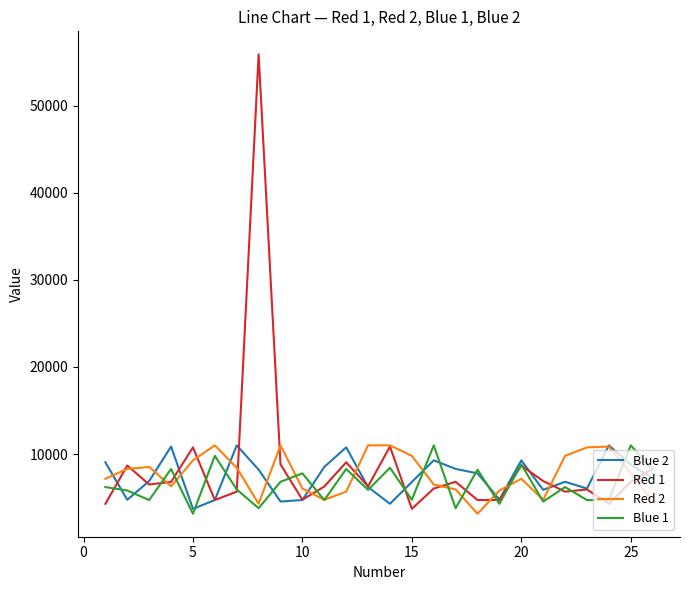

What is the minimum value shown in the chart?

3147